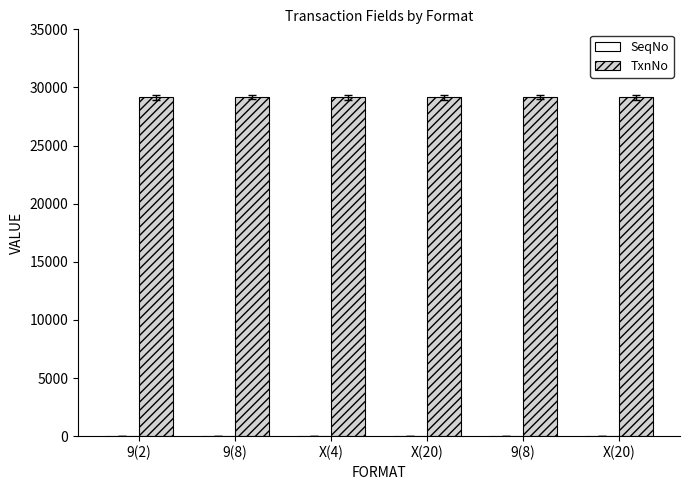

Reading left to right, extract all data points from this chart.

SeqNo: 9(2)=1	9(8)=2	X(4)=3	X(20)=4	9(8)=5	X(20)=6
TxnNo: 9(2)=29158	9(8)=29158	X(4)=29158	X(20)=29158	9(8)=29158	X(20)=29158